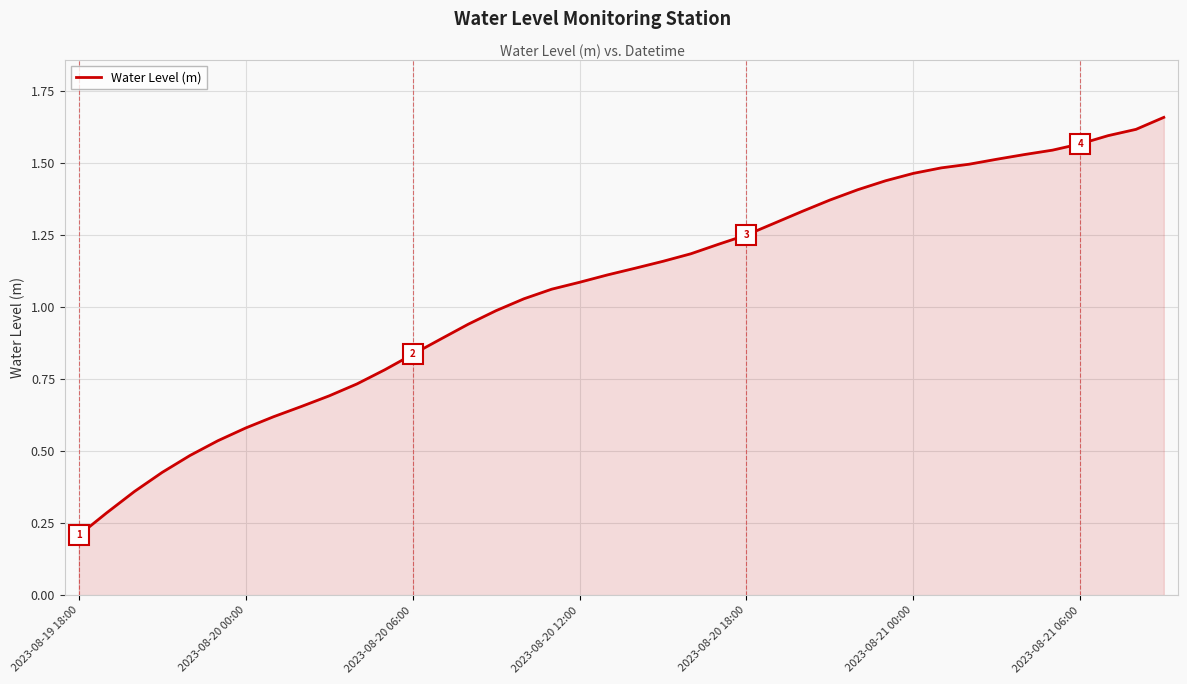

Where is the data nearest to the value 0?

2023-08-19 18:00